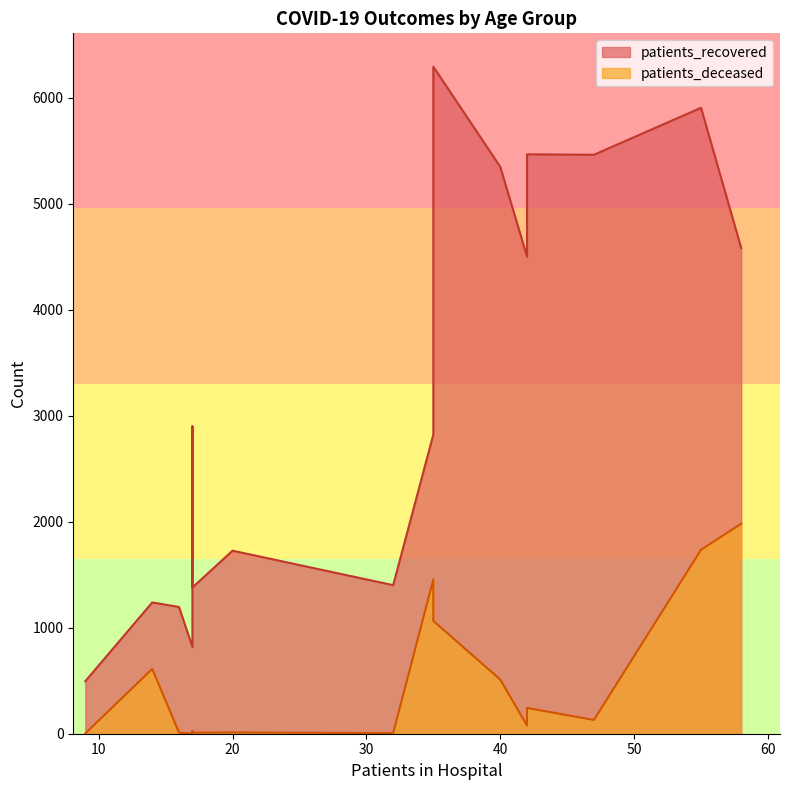

How many lines are shown in the chart?

2